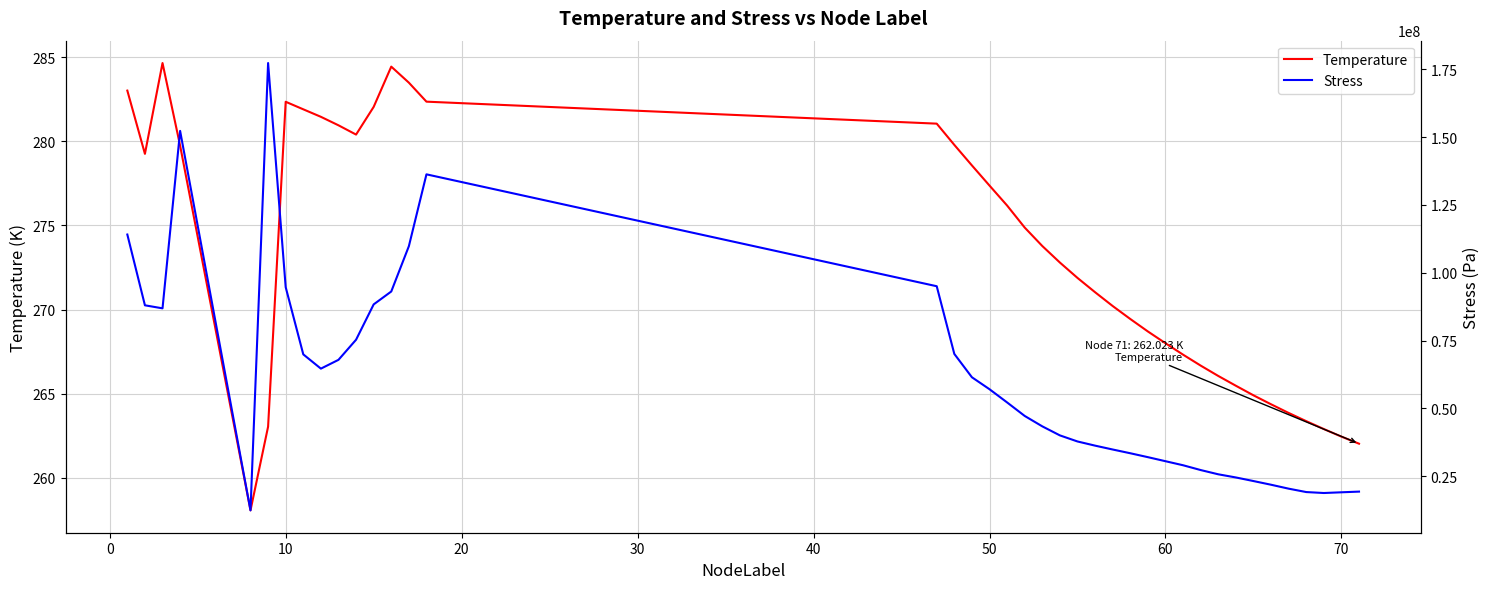

List the series in order of their overall mean, lowest first.

Temperature, Stress